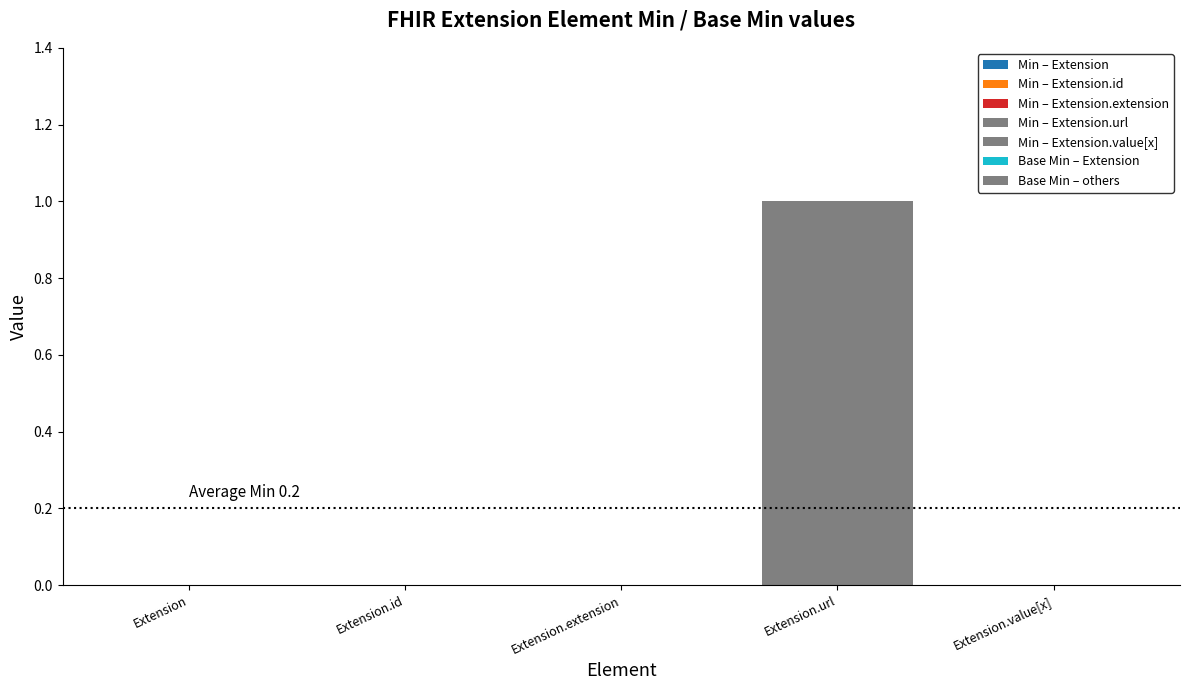

How many groups of bars are there?

5